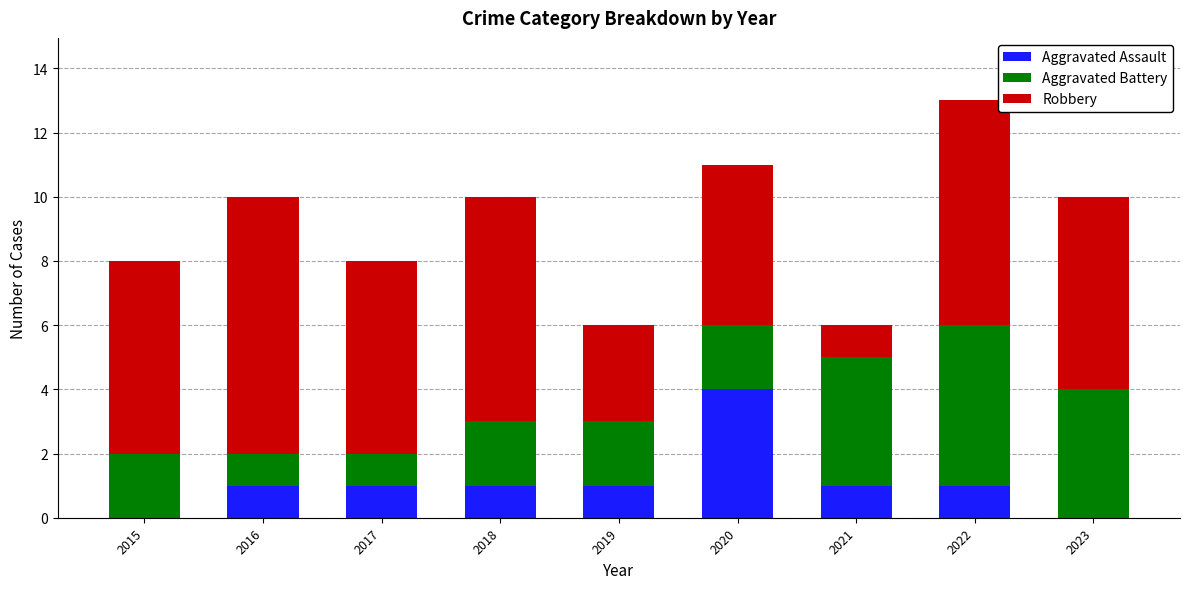

Reading left to right, transcribe the values for Aggravated Assault.

2015=0	2016=1	2017=1	2018=1	2019=1	2020=4	2021=1	2022=1	2023=0